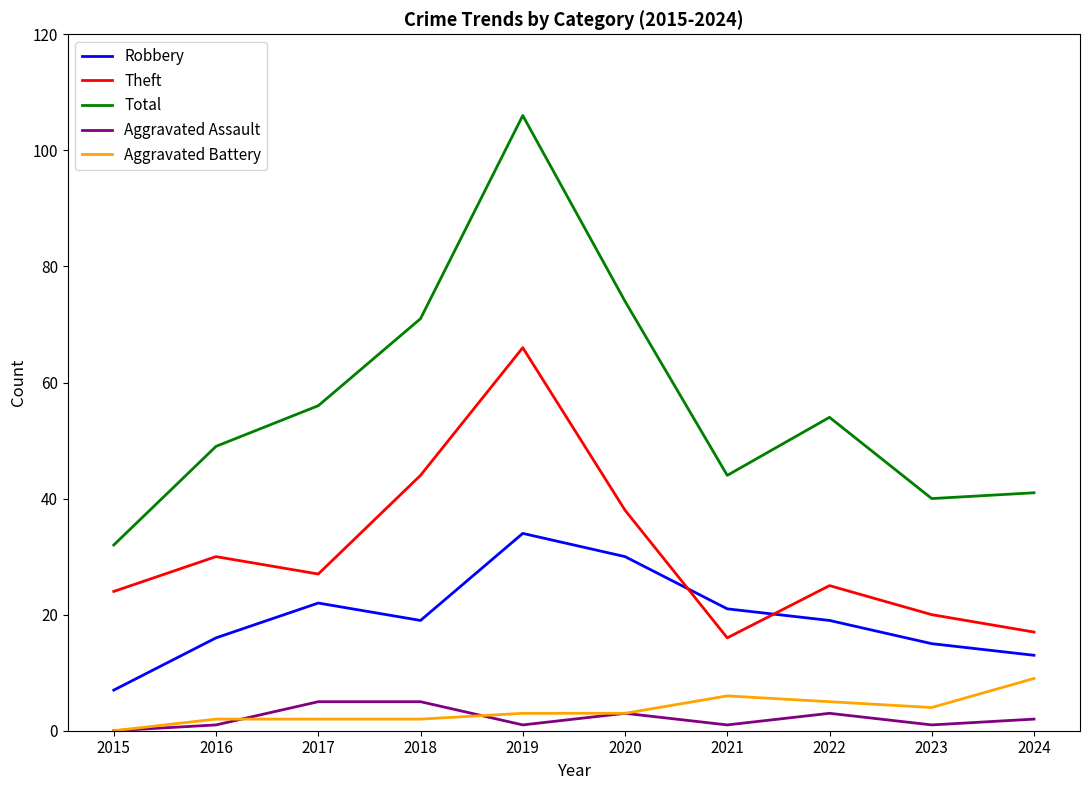

Is it true that Theft equals 21 at 2019?

False